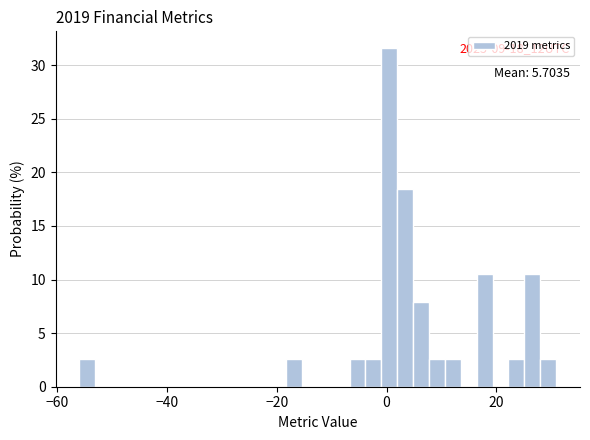

Around what value on the x-axis is the tallest bar? Give the approximate position of its centre, as read against the axis.

0